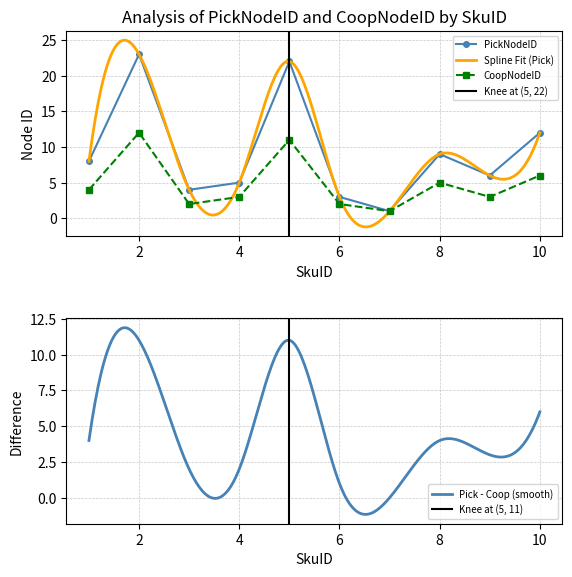

At which category is the sum across all series the highest?

2